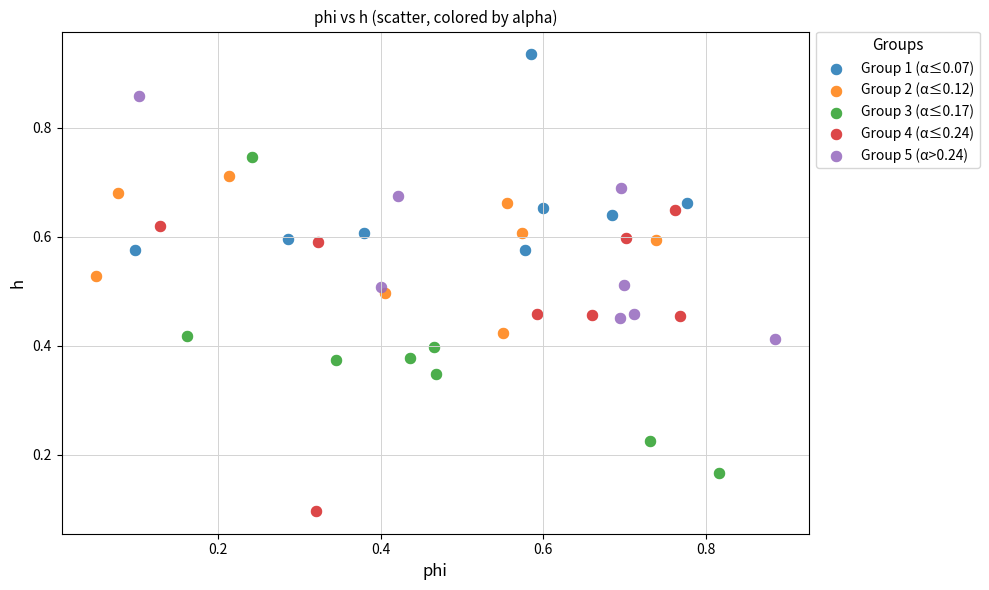

Which series contains the lowest Y value?

Group 4 (α≤0.24)